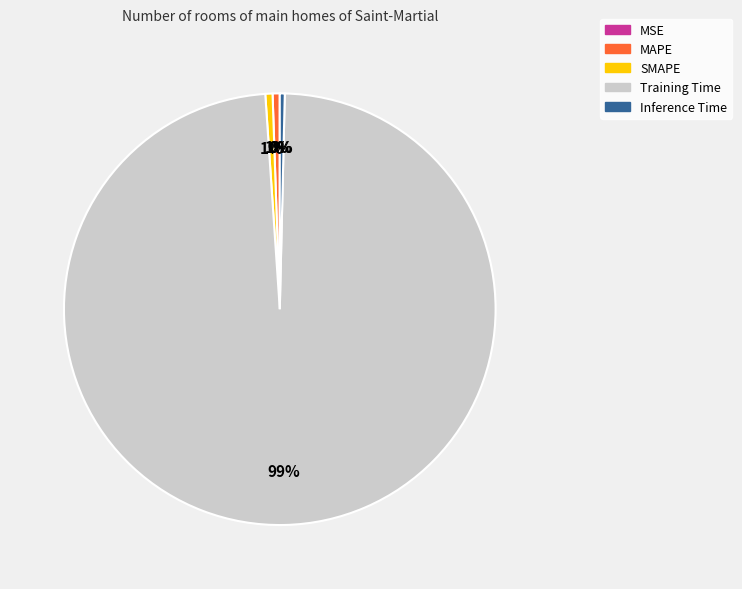

Which category has the biggest portion of the pie?

Training Time